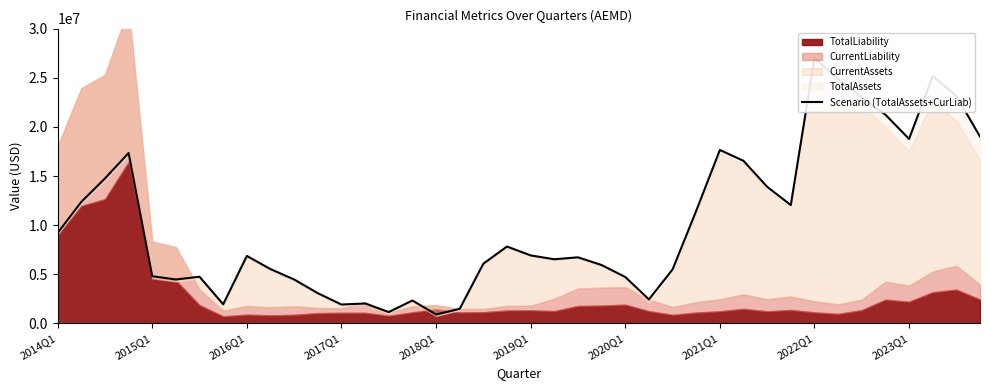

What value does the data have at 21?

6533251